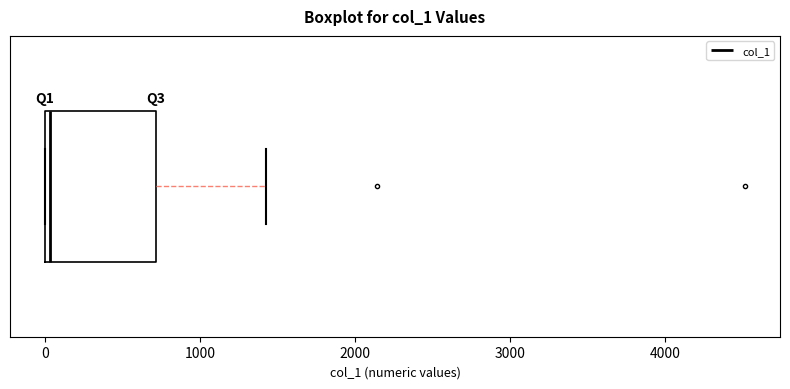

Where is the left edge of the box on the x-axis? The values are not printed on the chart, so give them approximately, as read against the axis.

0